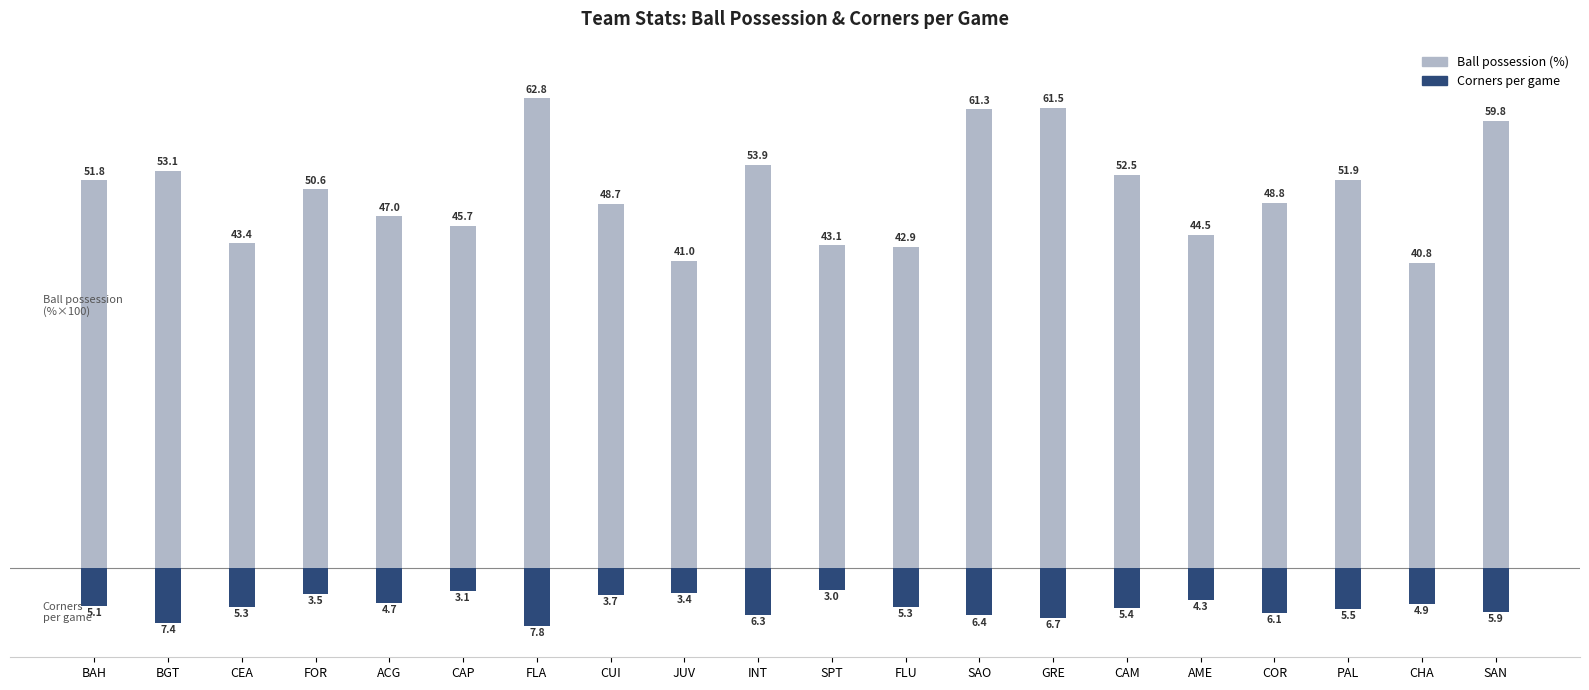

Is it true that Ball possession (%) equals 22.3 at JUV?

False